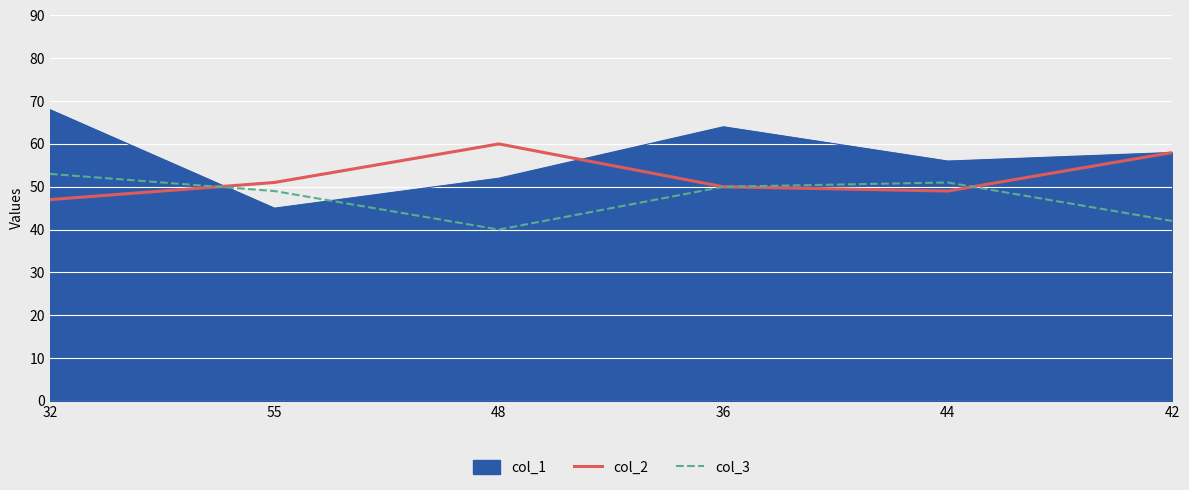

How many values in the col_3 series are below 50?

3